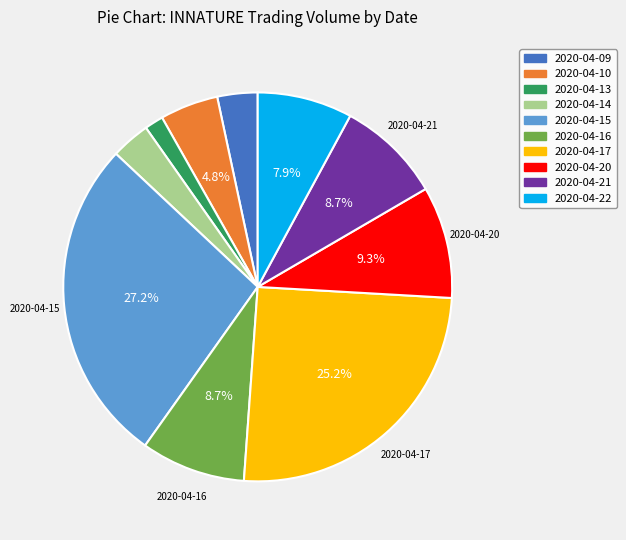

To the nearest percent, what is the difference between the largest and smallest slice percentages?

26%